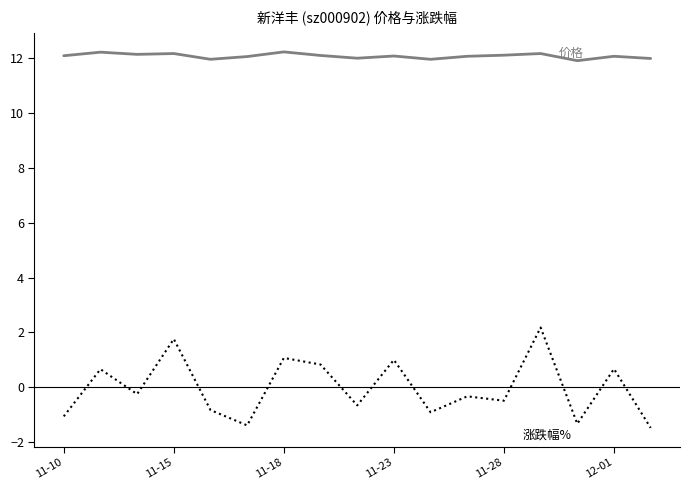

What is the greatest value displayed?

12.2